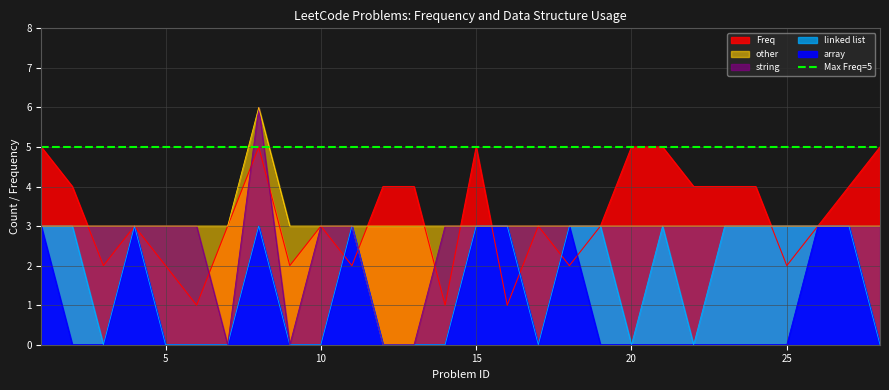

How many values in array are above zero?

9